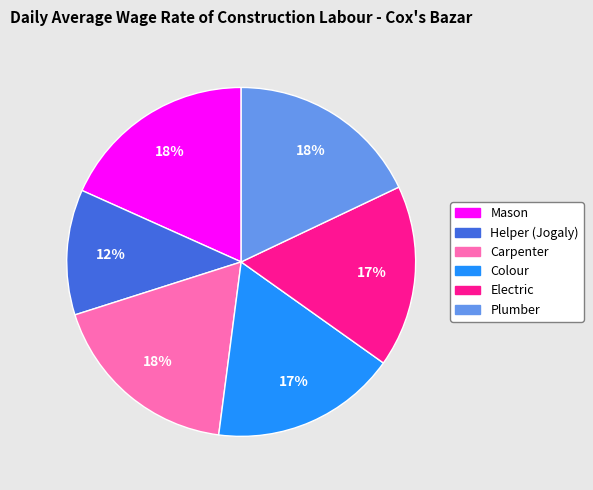

Count the number of slices in the pie.

6